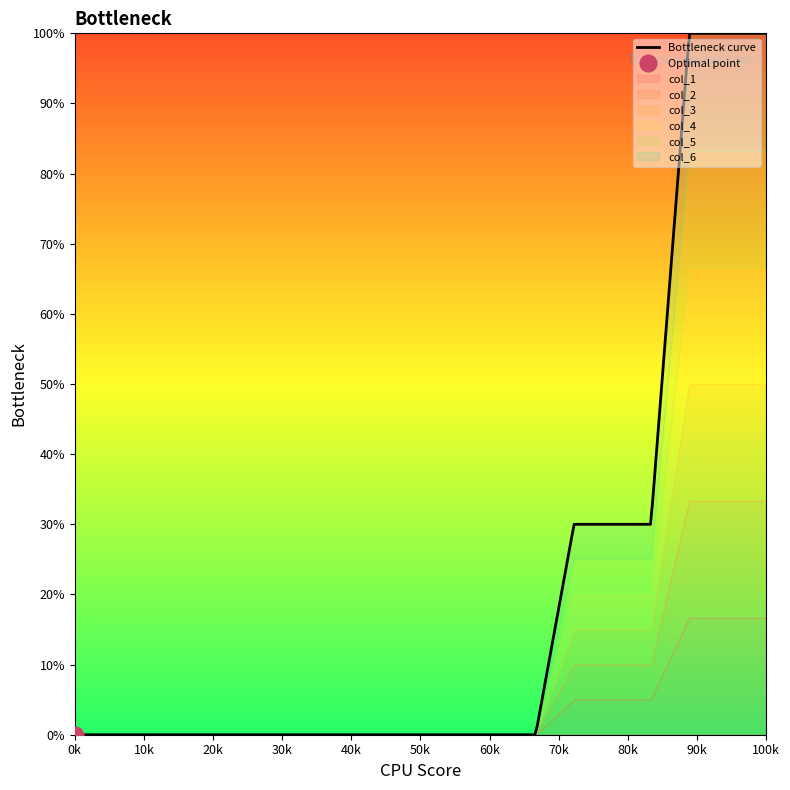

True or false: col_2 and col_3 cross at least once.

False